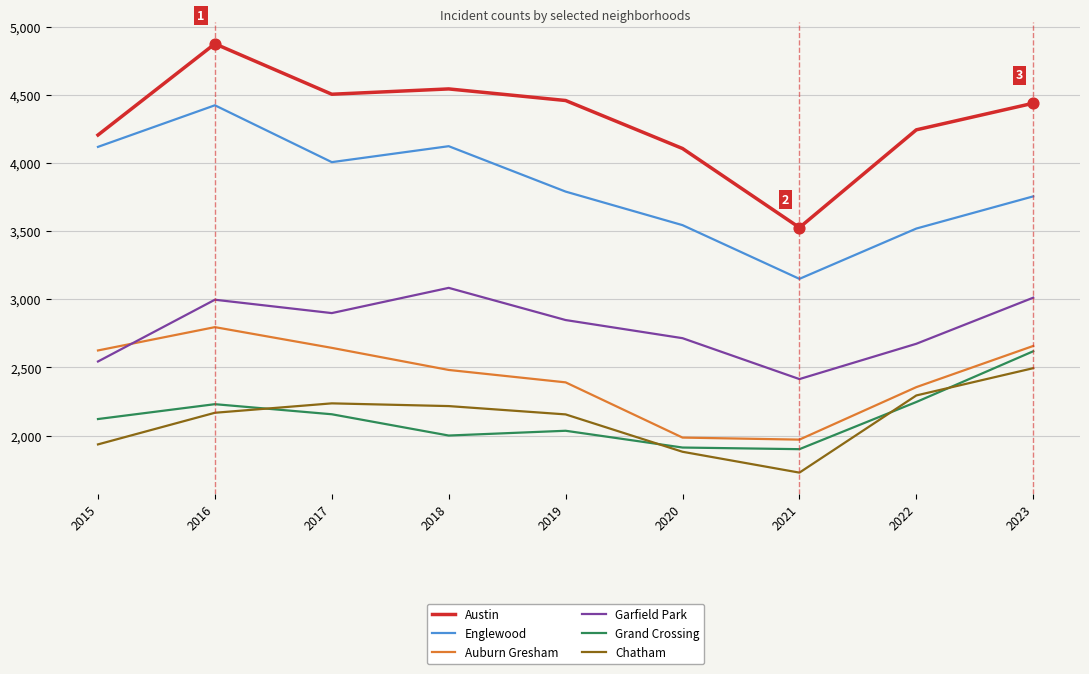

Between 2021 and 2022, which series saw the biggest shift?

Austin